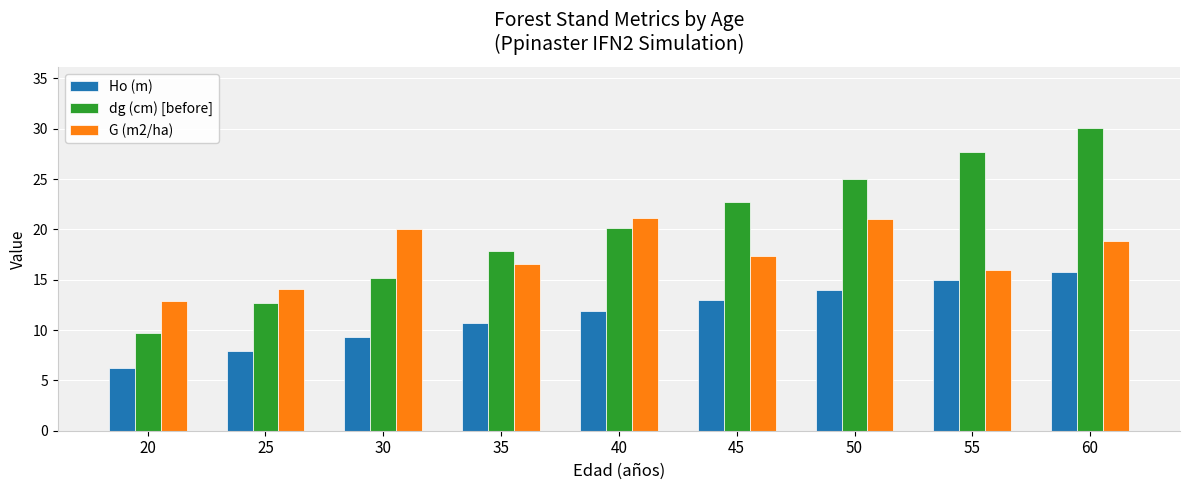

How many bars are there in each group?

3